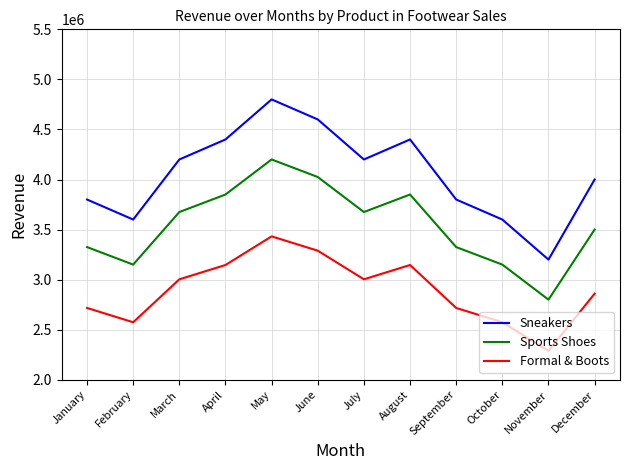

What is the spread (max minus min) of values at April?

1254000